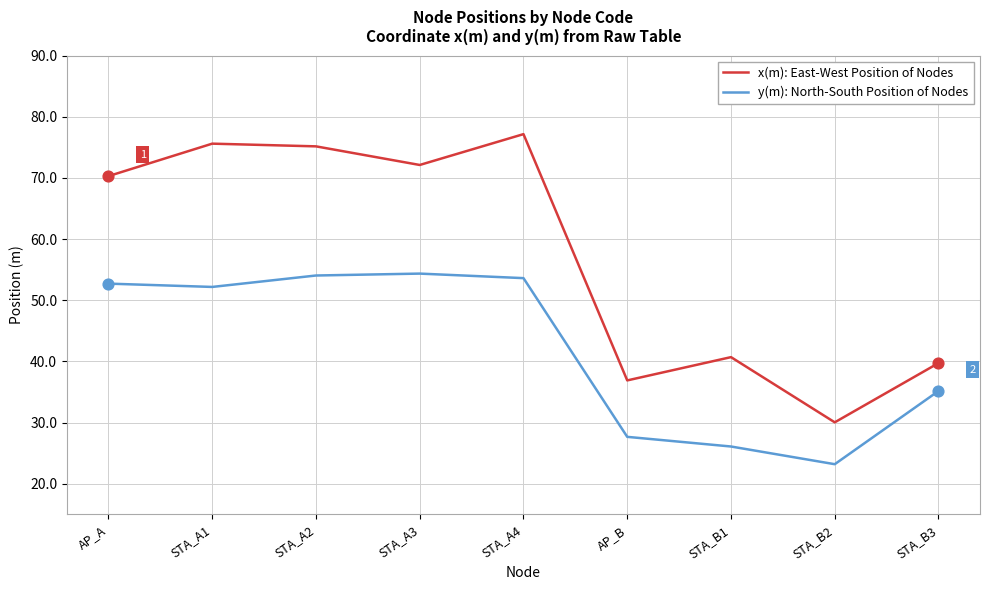

What are all the series names shown in the legend?

x(m): East-West Position of Nodes, y(m): North-South Position of Nodes